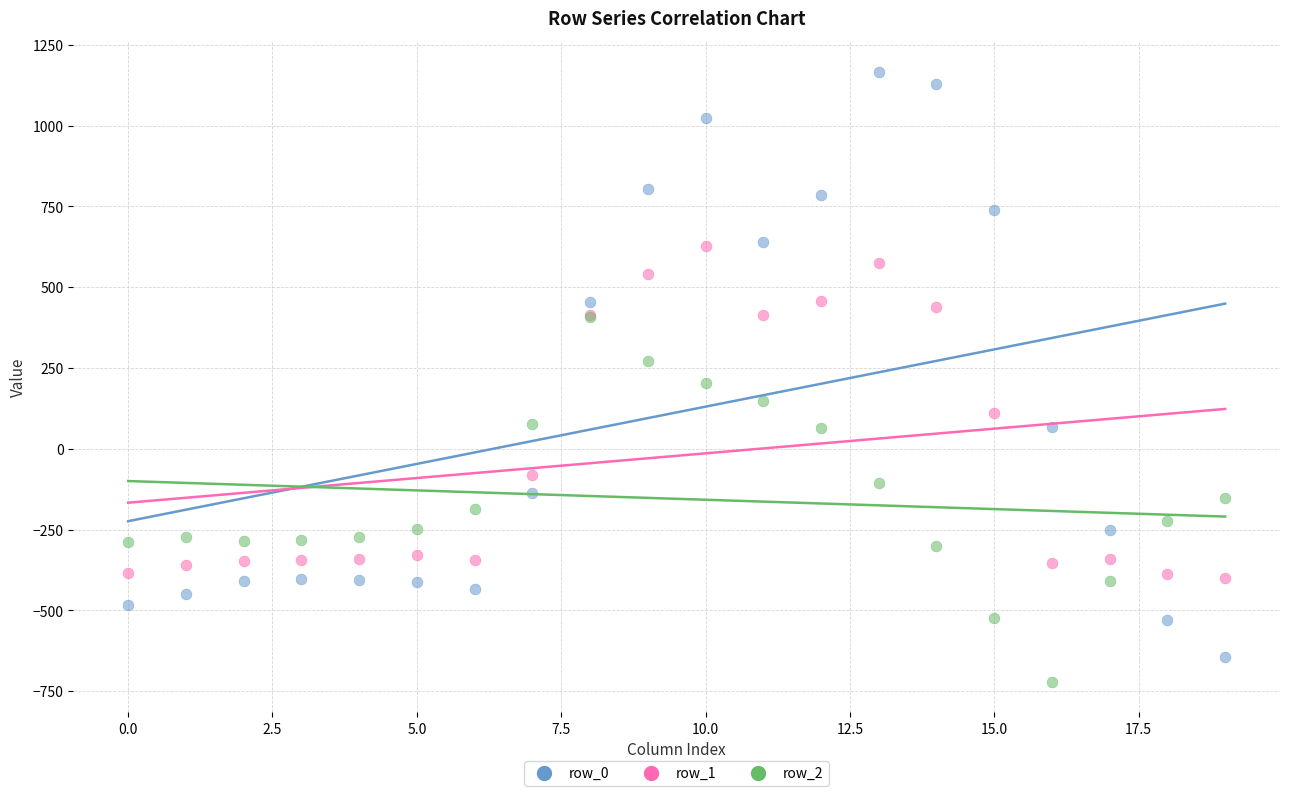

Which series has the largest Y range (max minus min)?

row_0